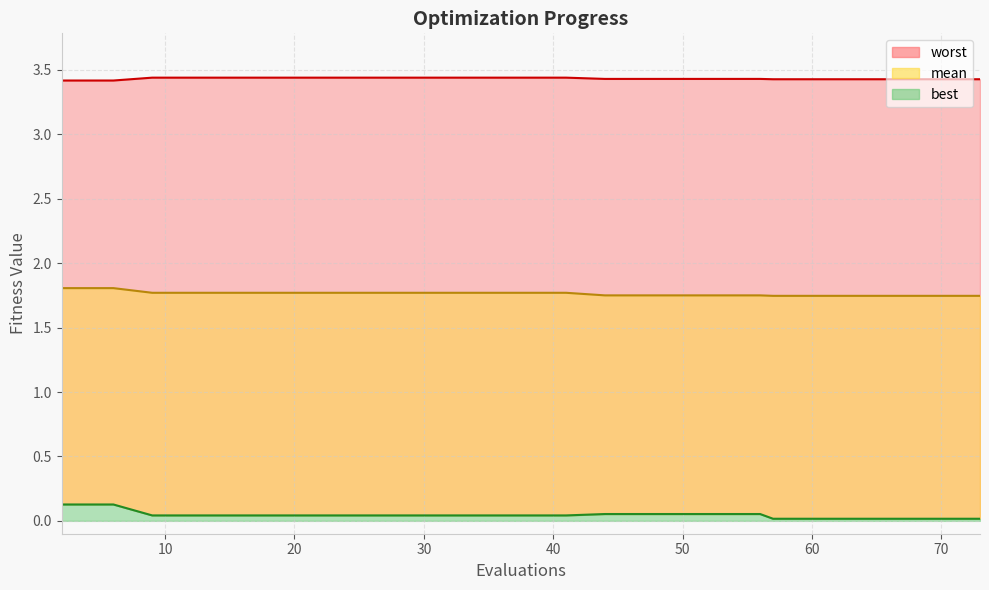

Rank the categories by worst value from highest to lowest.

9, 13, 17, 21, 25, 29, 33, 37, 41, 44, 48, 52, 56, 57, 61, 65, 69, 73, 2, 6